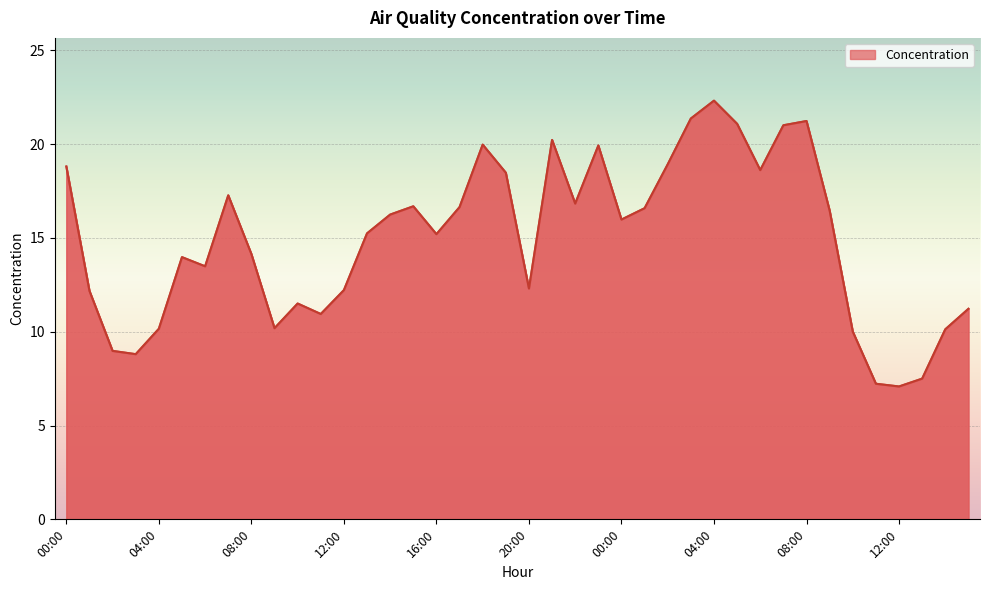

What is the approximate value at 10:00?

11.5